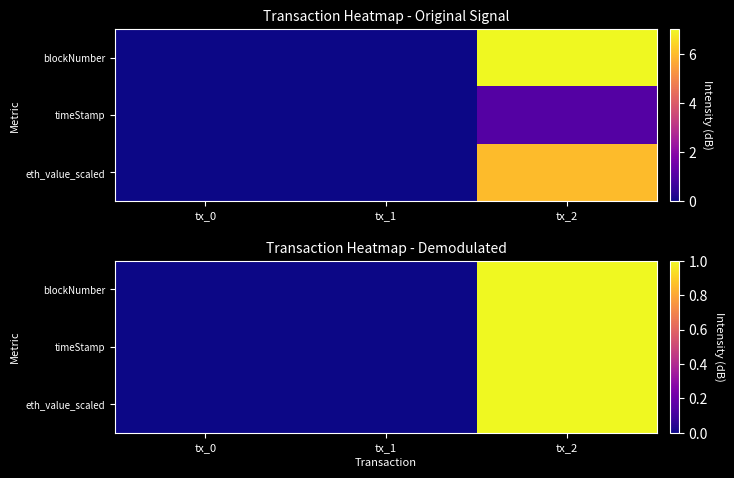

Is it true that blockNumber equals 0.0 at tx_1?

True